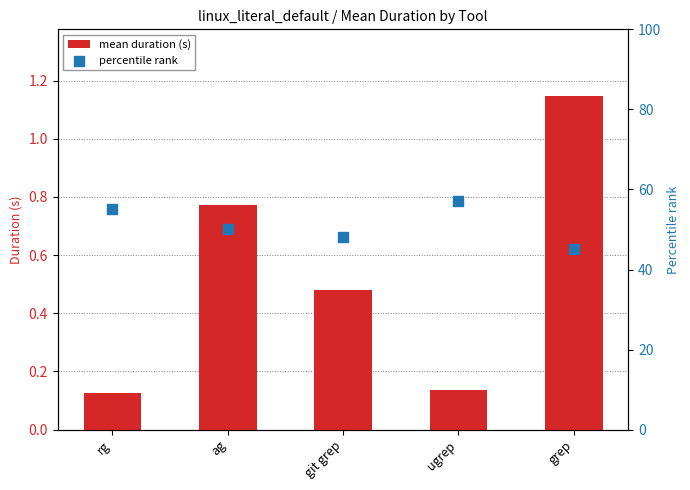

At which category is the sum across all series the highest?

ugrep